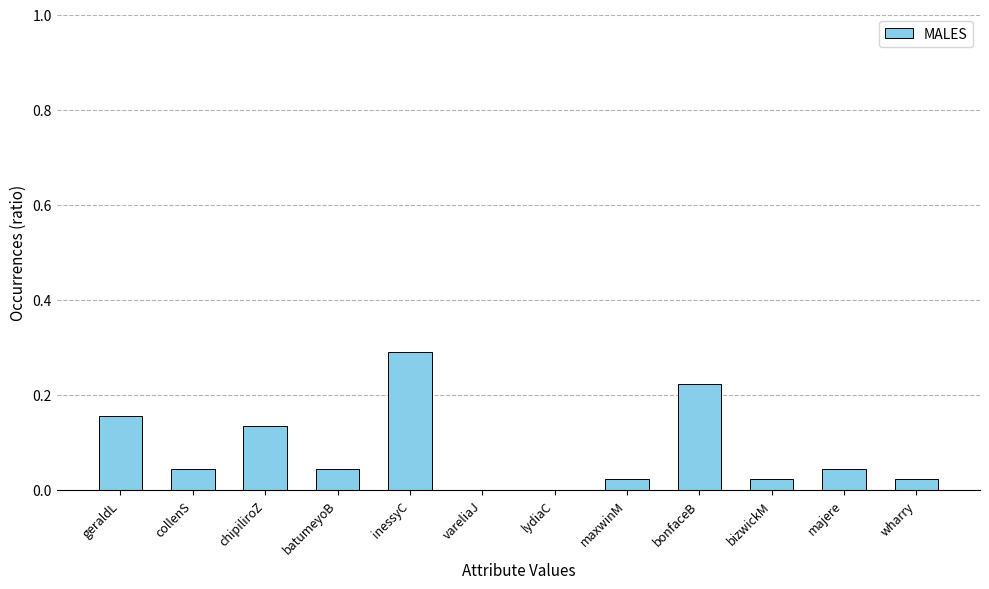

True or false: the data shows 0.0 at batumeyoB.

True